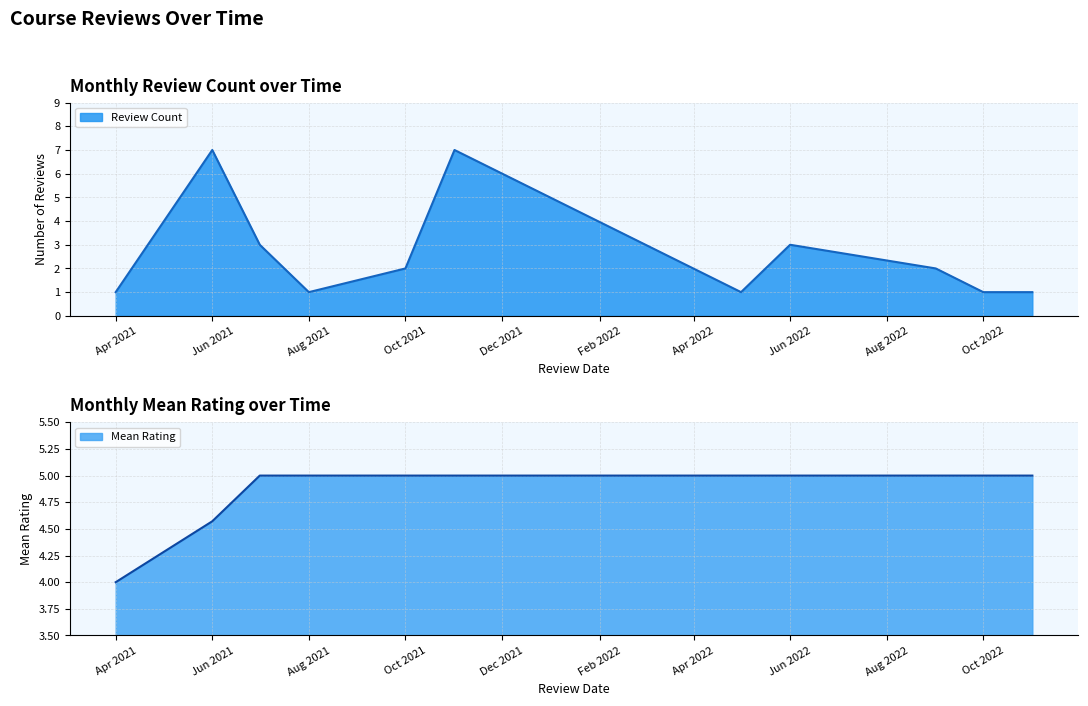

The Review Count series shows 2 at Aug 2021. True or false?

False